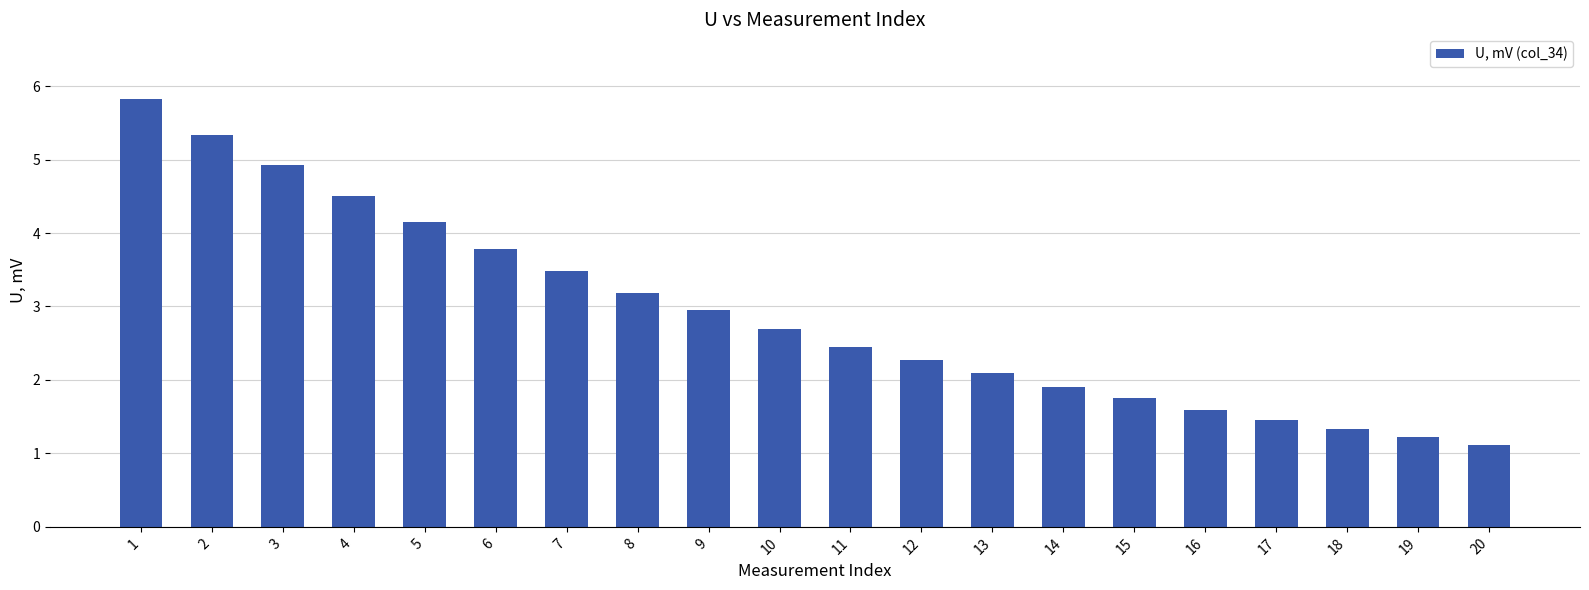

Does the chart contain stacked bars?

No